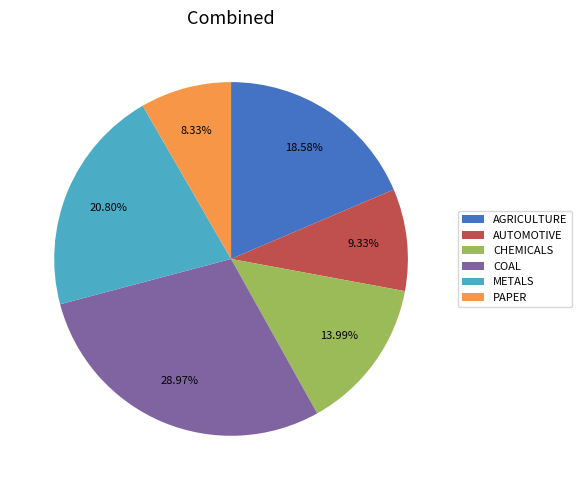

What portion of the pie excludes METALS?

79.2%